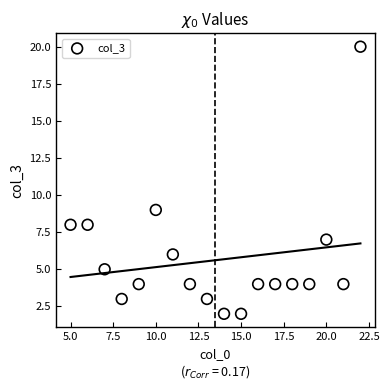

What Y value in the scatter plot is closest to 11?

9